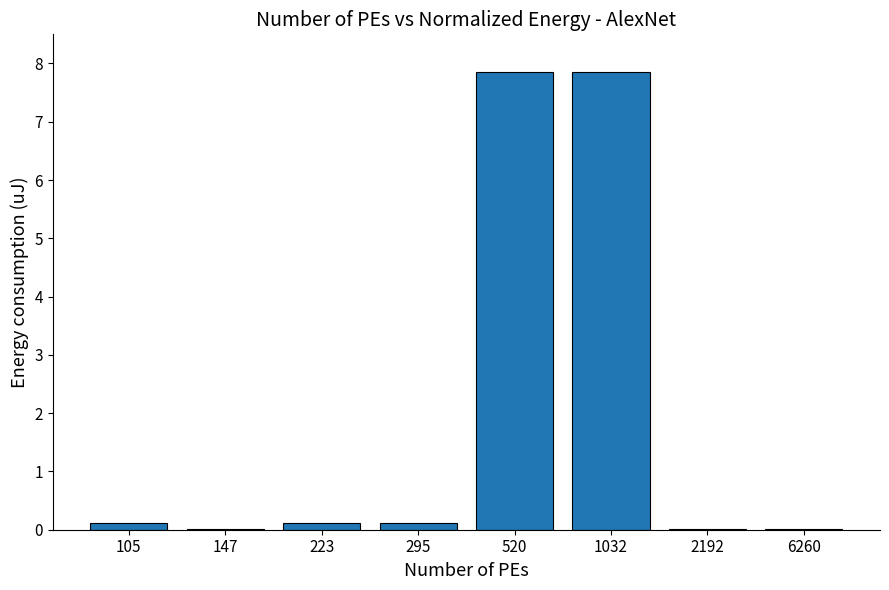

Read the value at 1032.

7.8